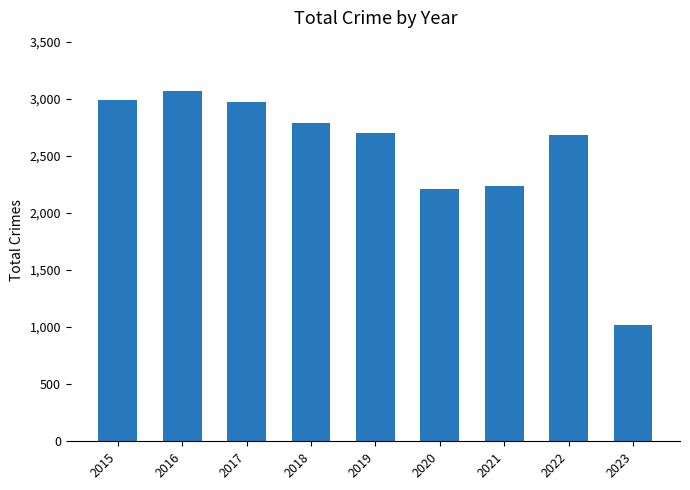

Which label corresponds to the largest value in the chart?

2016